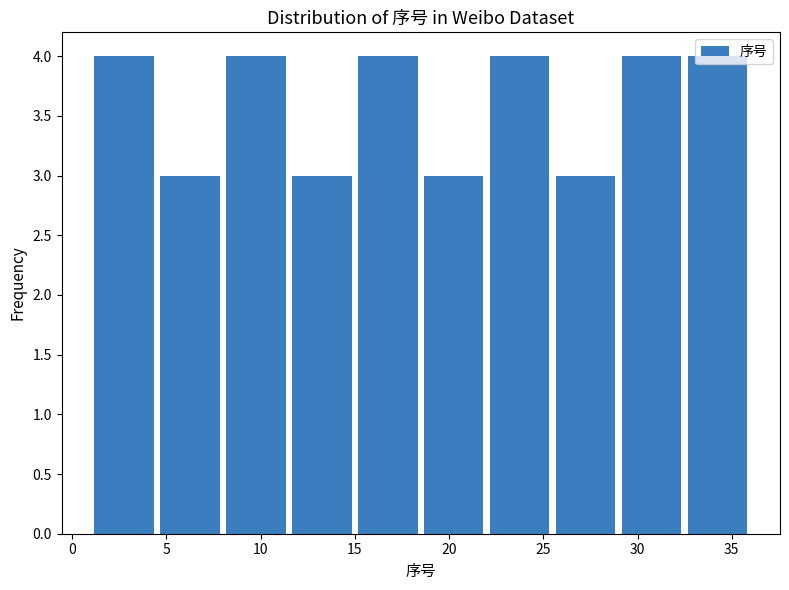

Reading left to right, list every bar in this chart as the range it spans on the x-axis followed by its height. The values are not printed on the chart, so give them approximately, as read against the axis.

1.0 to 4.5: 4
4.5 to 8.0: 3
8.0 to 11.5: 4
11.5 to 15.0: 3
15.0 to 18.5: 4
18.5 to 22.0: 3
22.0 to 25.5: 4
25.5 to 29.0: 3
29.0 to 32.5: 4
32.5 to 36.0: 4